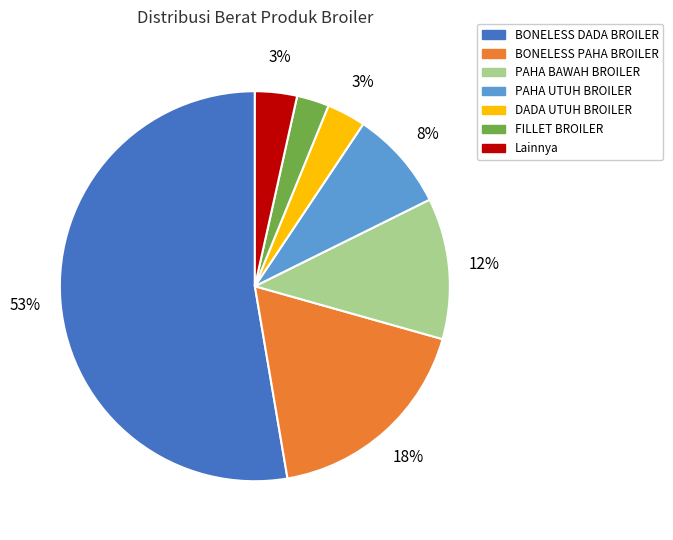

Is there any slice that represents more than half of the pie?

Yes